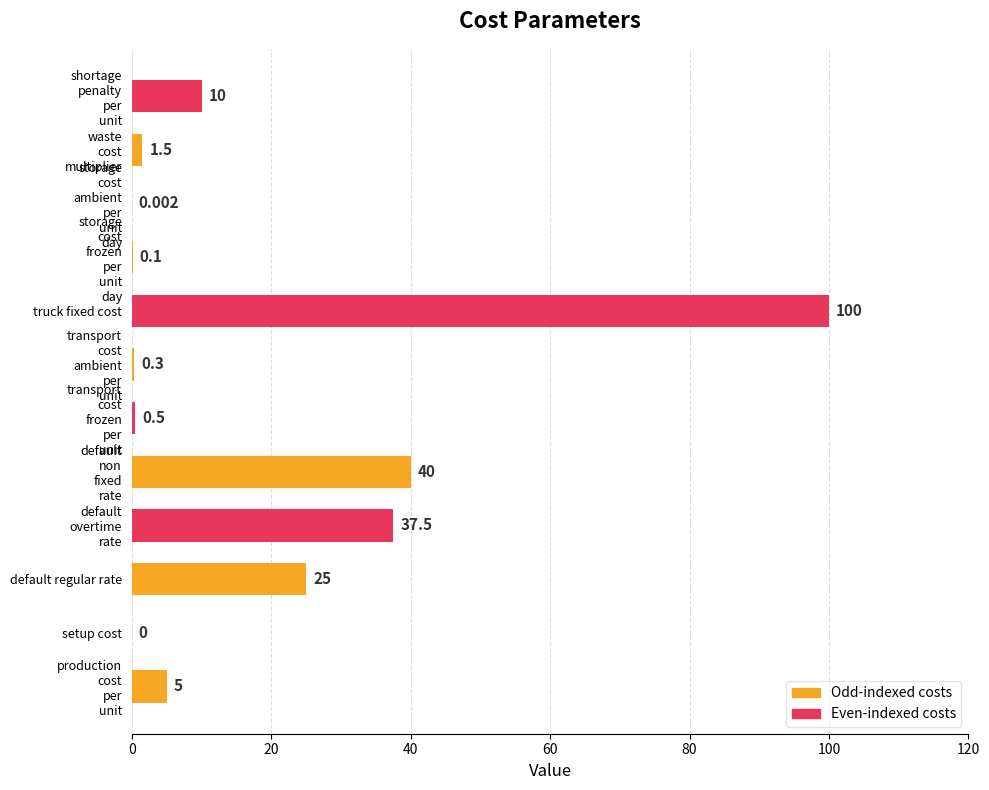

What is the maximum value shown in the chart?

100.0